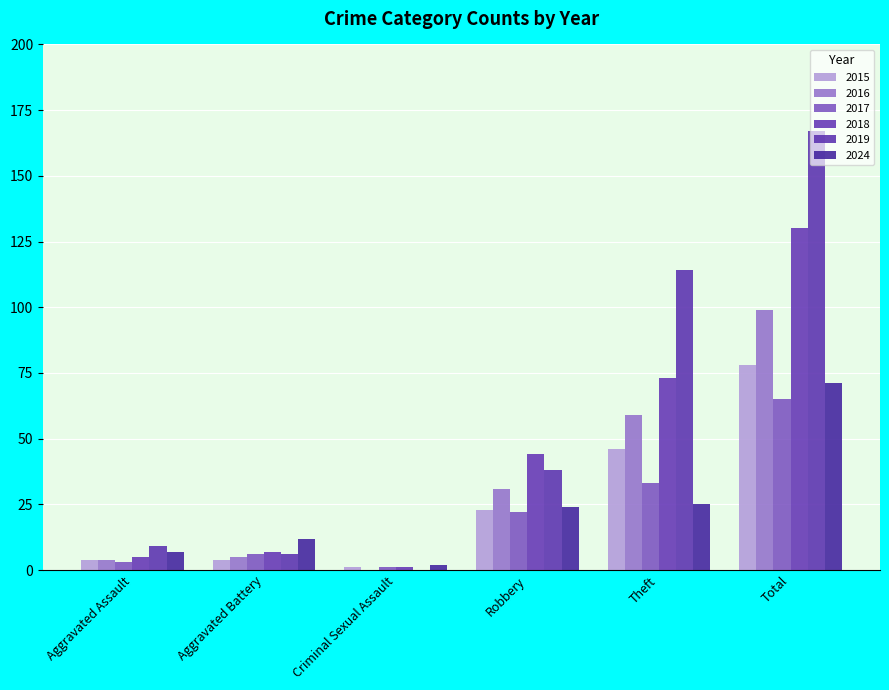

Are the bars grouped side by side (vs. stacked)?

Yes